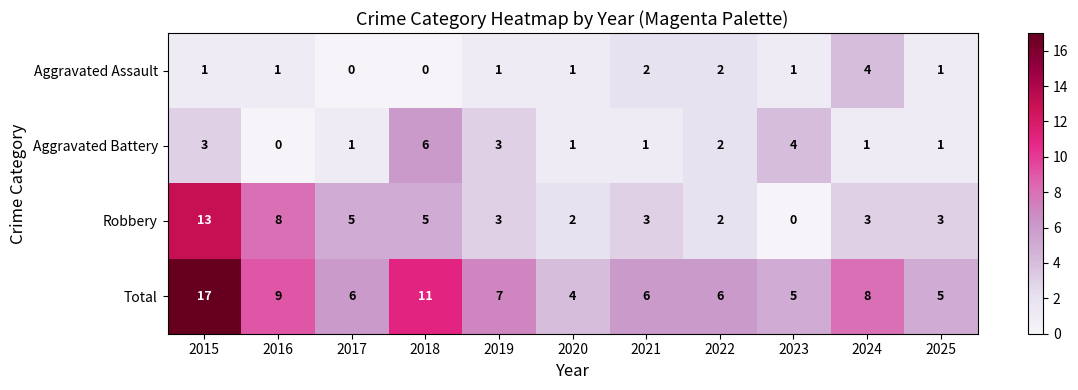

At which category is the sum across all series the highest?

2015